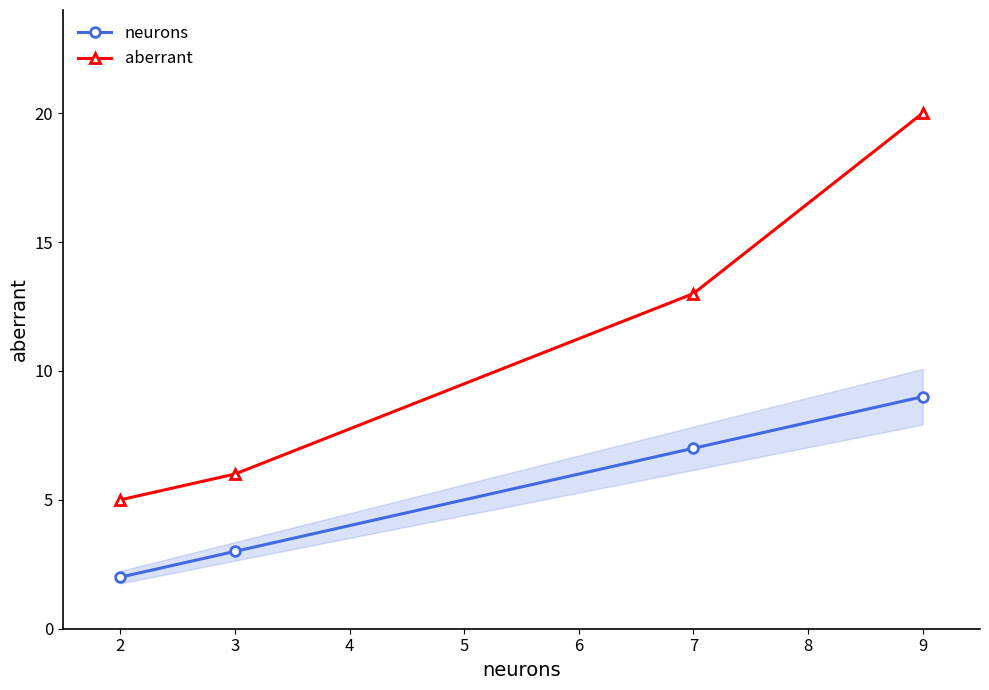

What is the maximum value for neurons?

9